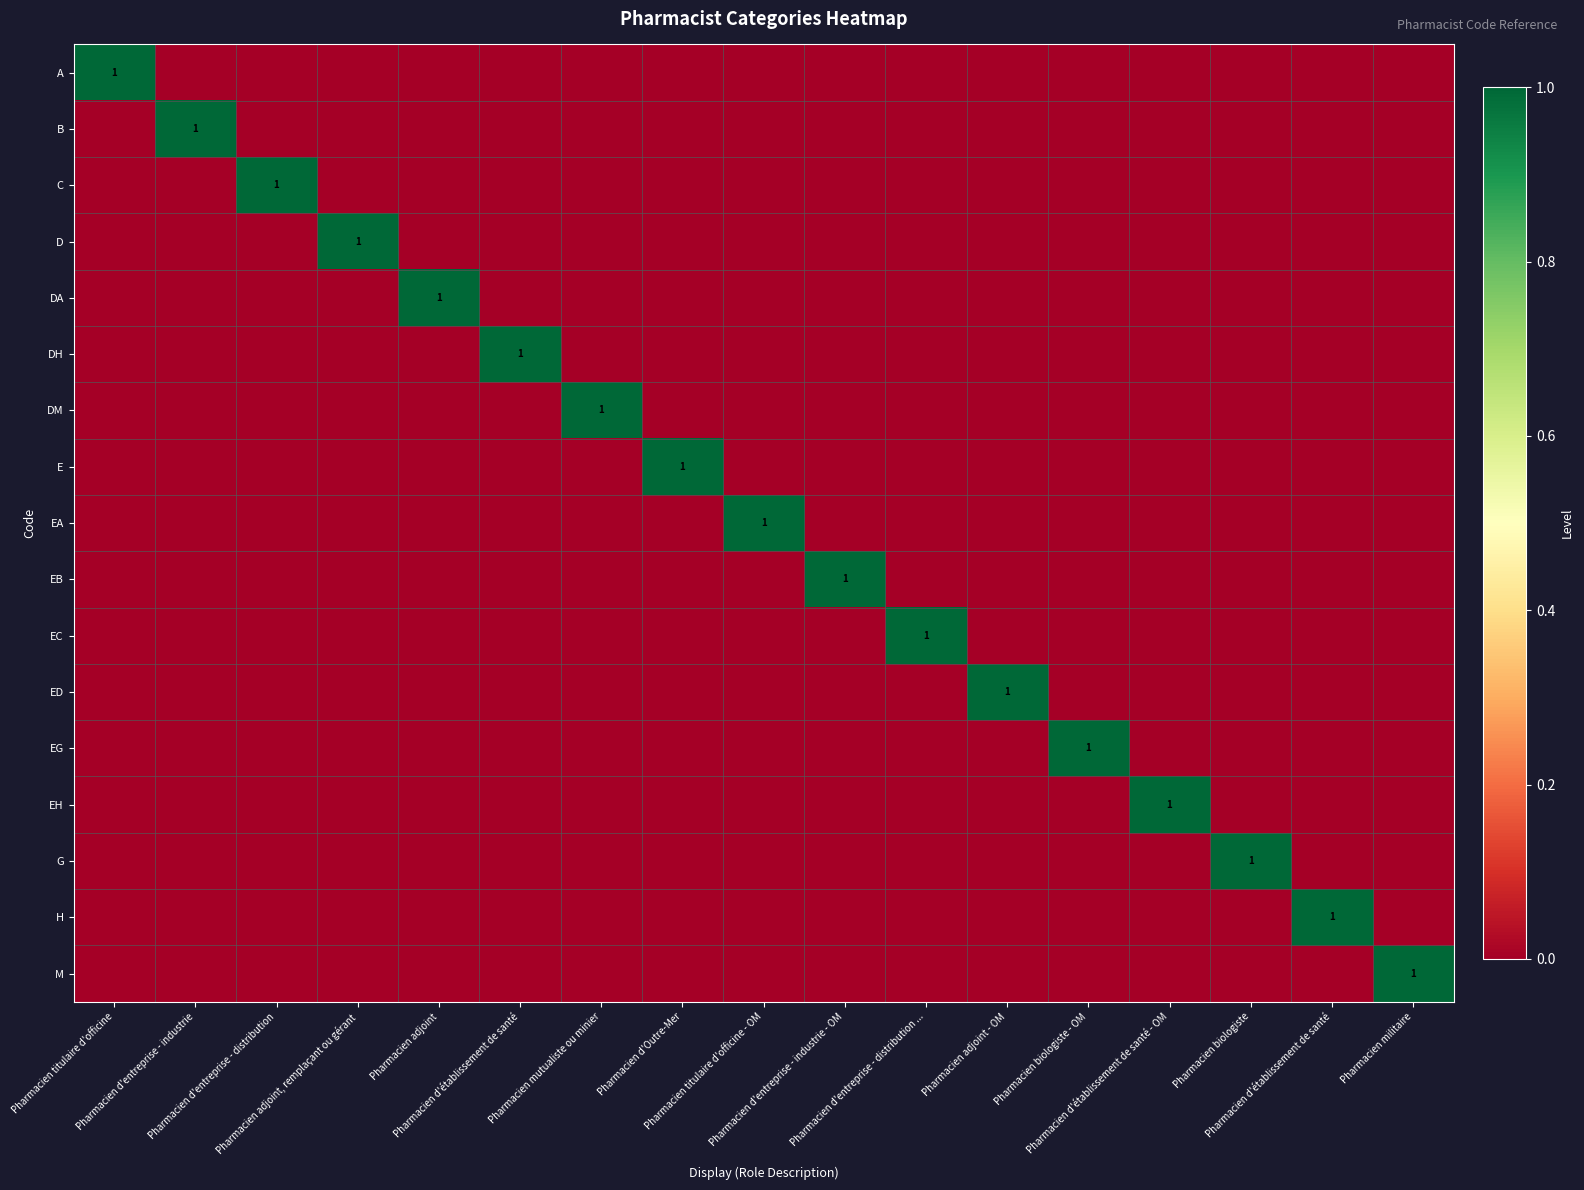

True or false: EH has a value of 1 at Pharmacien biologiste.

False